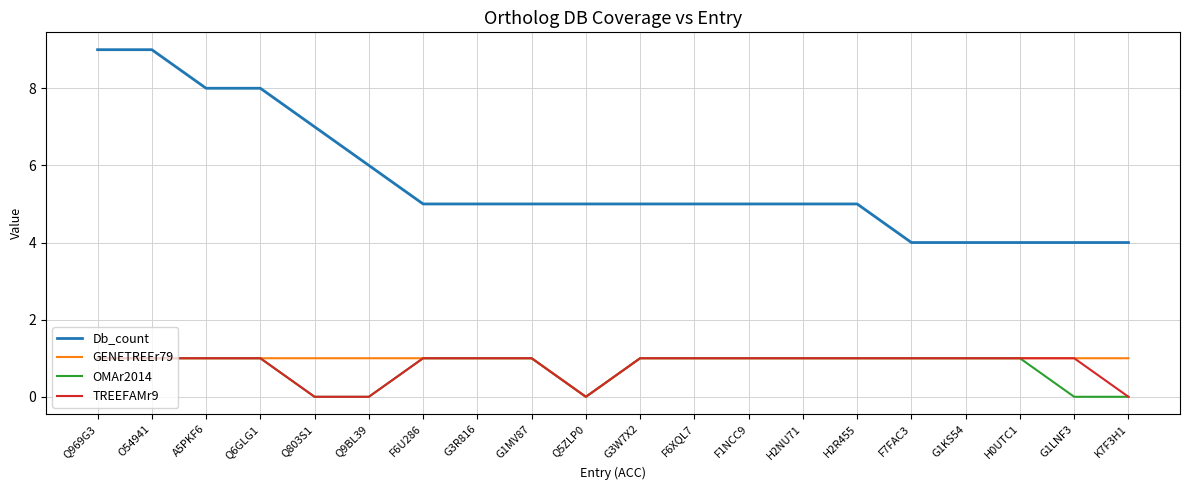

Which series has the largest range (max minus min)?

Db_count